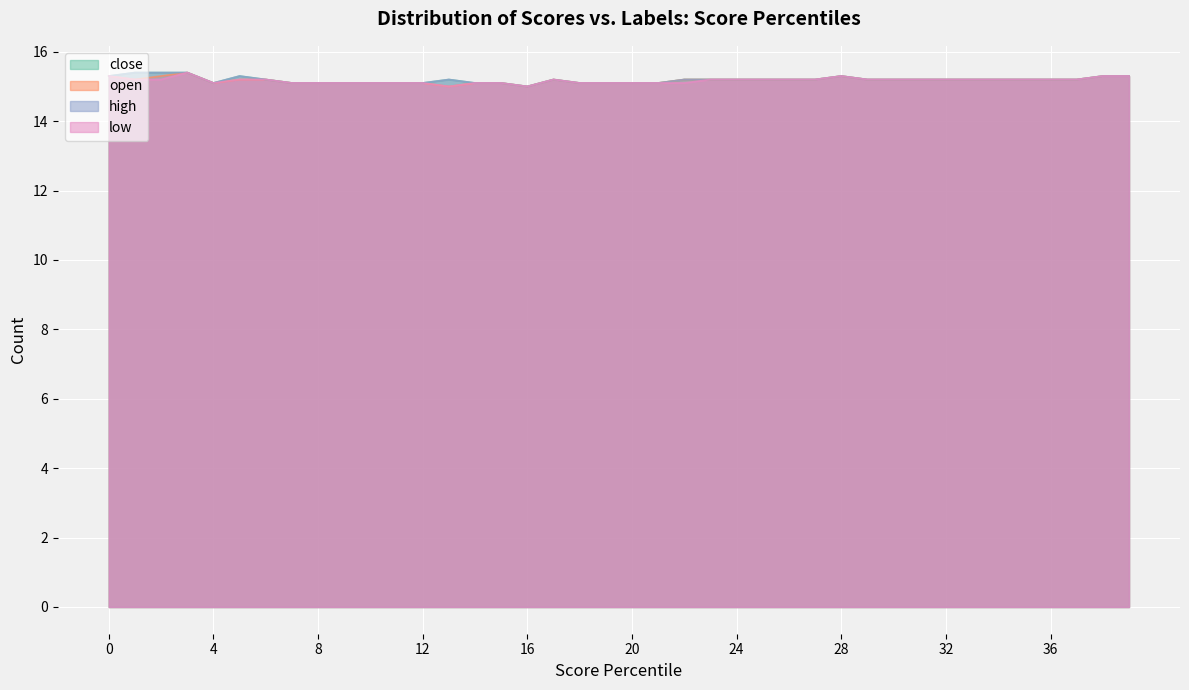

Which has a higher value, 38 or 7?

38